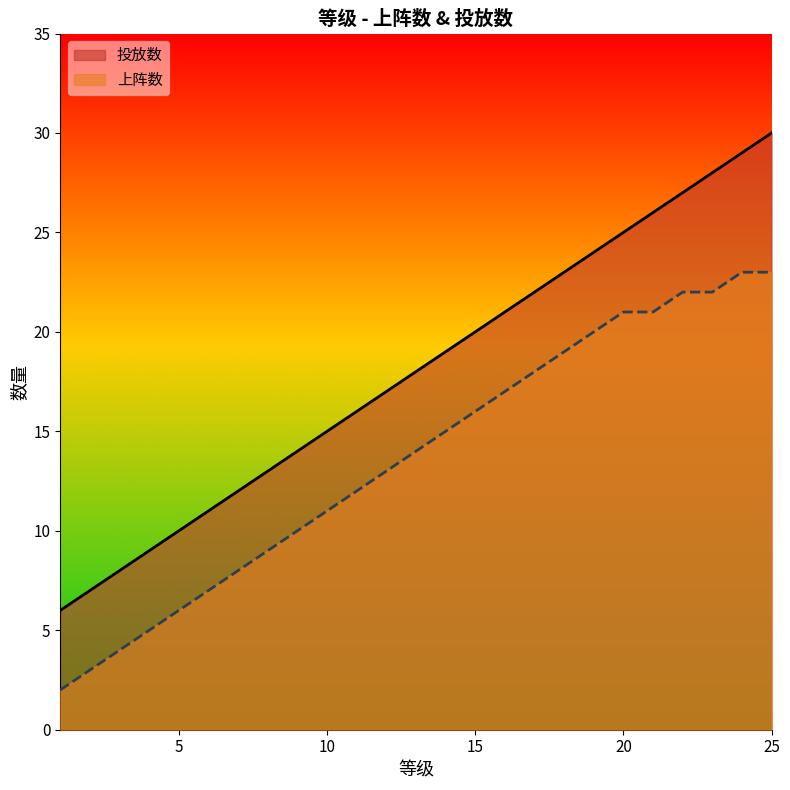

Reading left to right, list all the values displayed in this chart.

投放数: 1=6	2=7	3=8	4=9	5=10	6=11	7=12	8=13	9=14	10=15	11=16	12=17	13=18	14=19	15=20	16=21	17=22	18=23	19=24	20=25	21=26	22=27	23=28	24=29	25=30
上阵数: 1=2	2=3	3=4	4=5	5=6	6=7	7=8	8=9	9=10	10=11	11=12	12=13	13=14	14=15	15=16	16=17	17=18	18=19	19=20	20=21	21=21	22=22	23=22	24=23	25=23